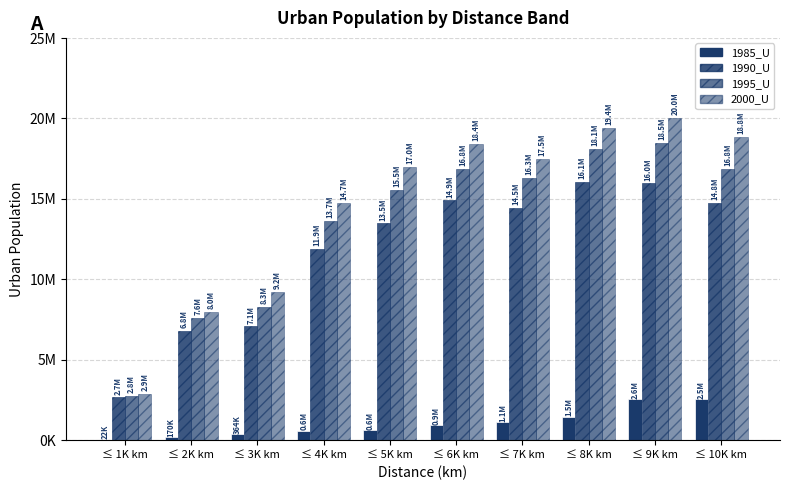

Does the chart contain stacked bars?

No